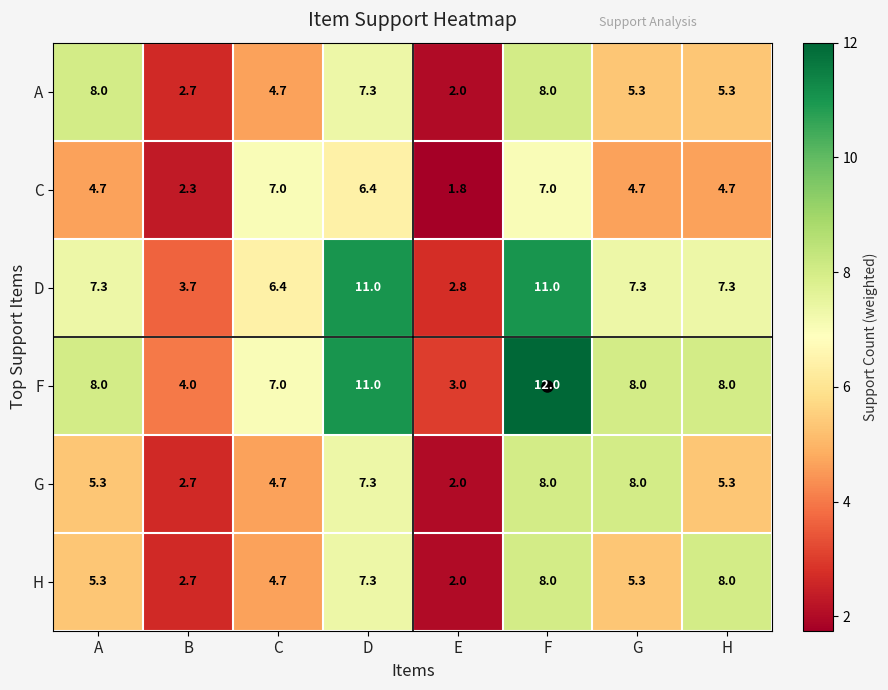

Where is D nearest to the value 6?

C